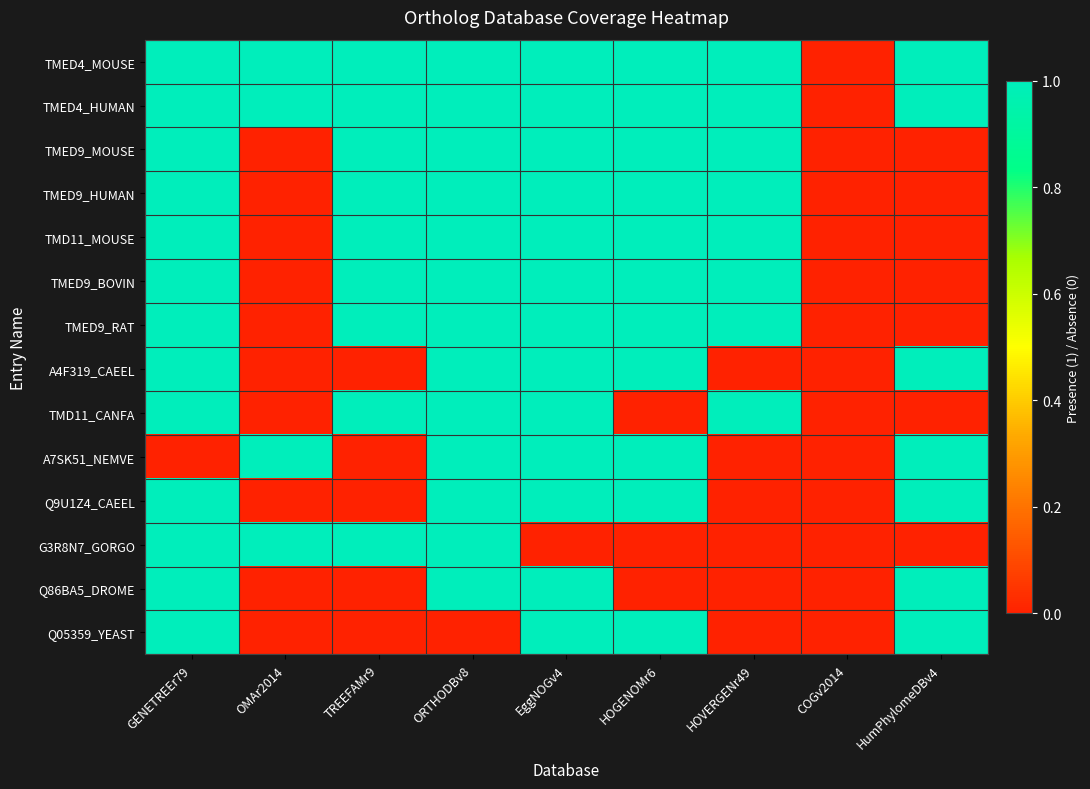

How many series are shown in this chart?

14